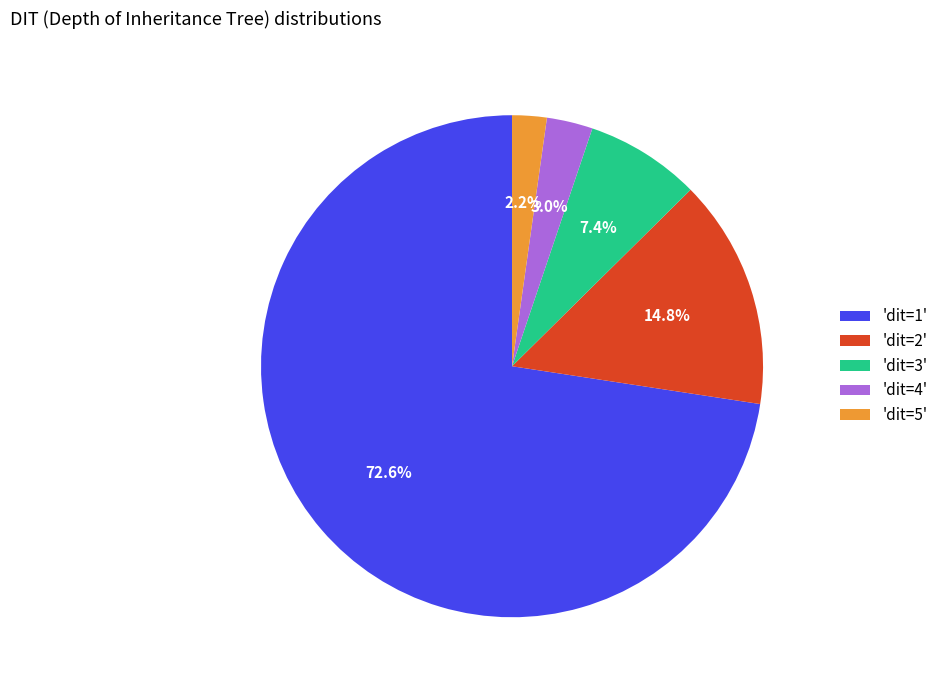

What is the majority slice?

'dit=1'